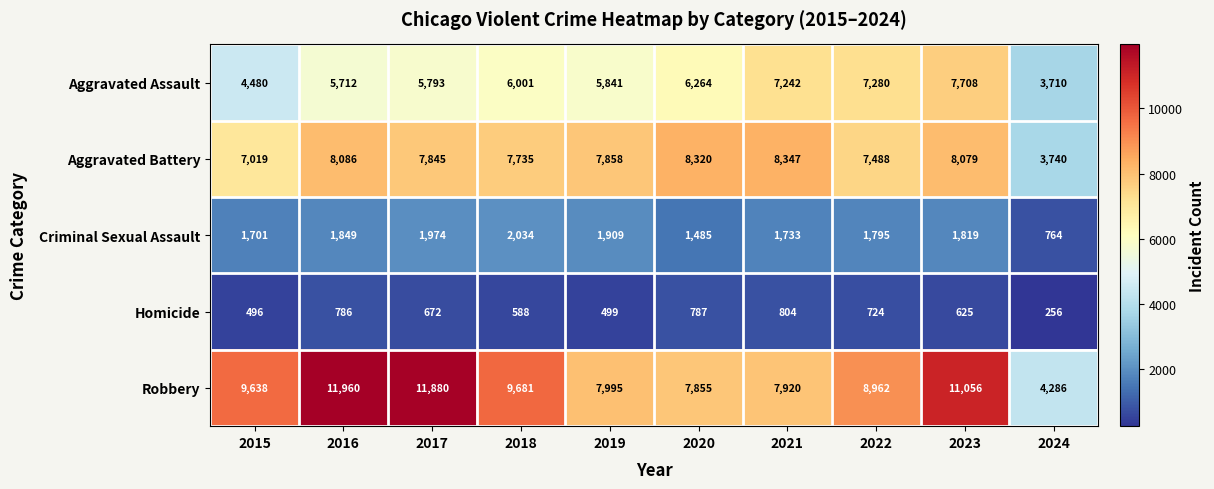

At which category is the sum across all series the highest?

2023